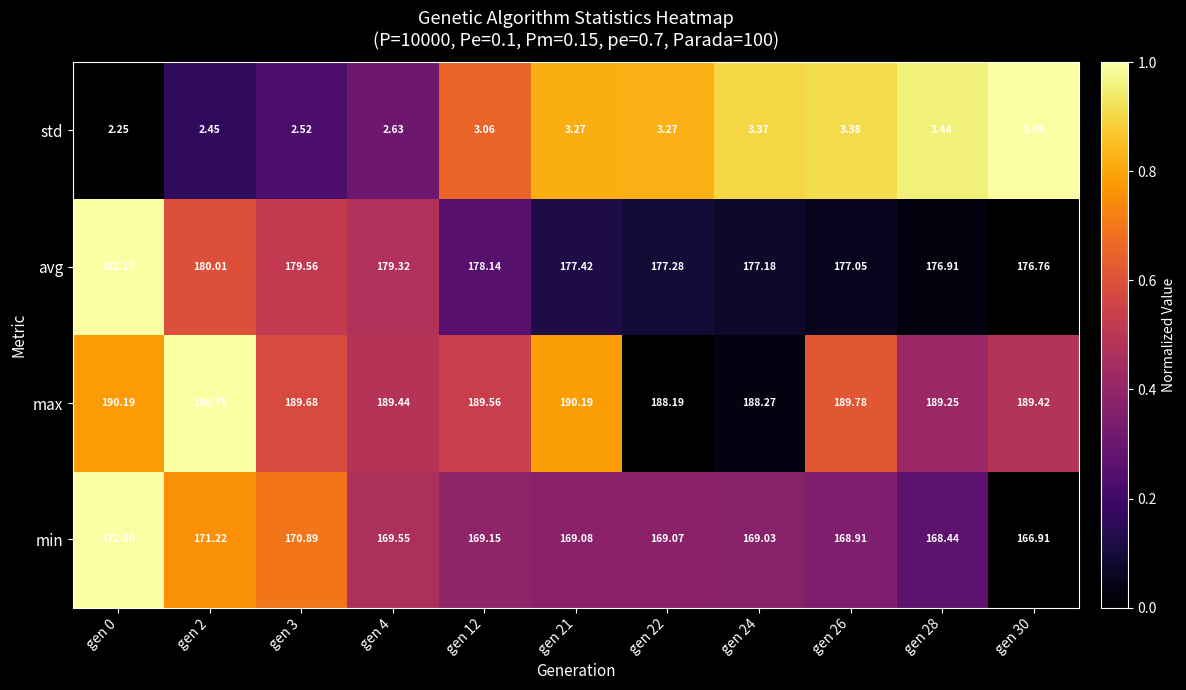

Which series has the largest total across all categories?

max